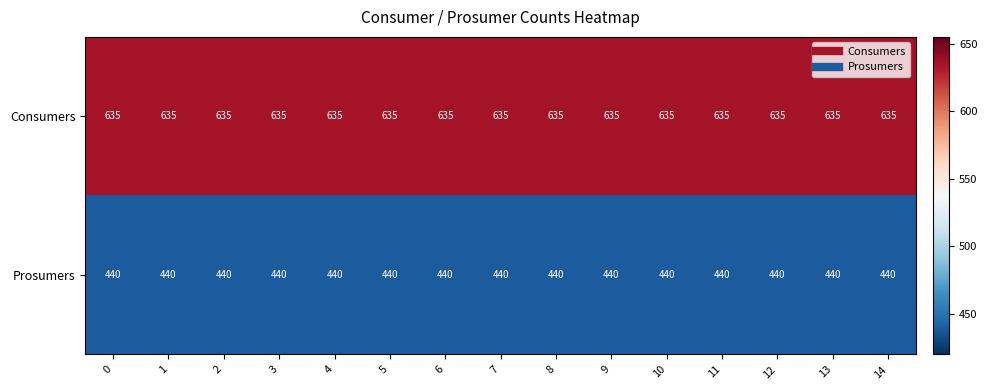

Count the number of categories in the chart.

15